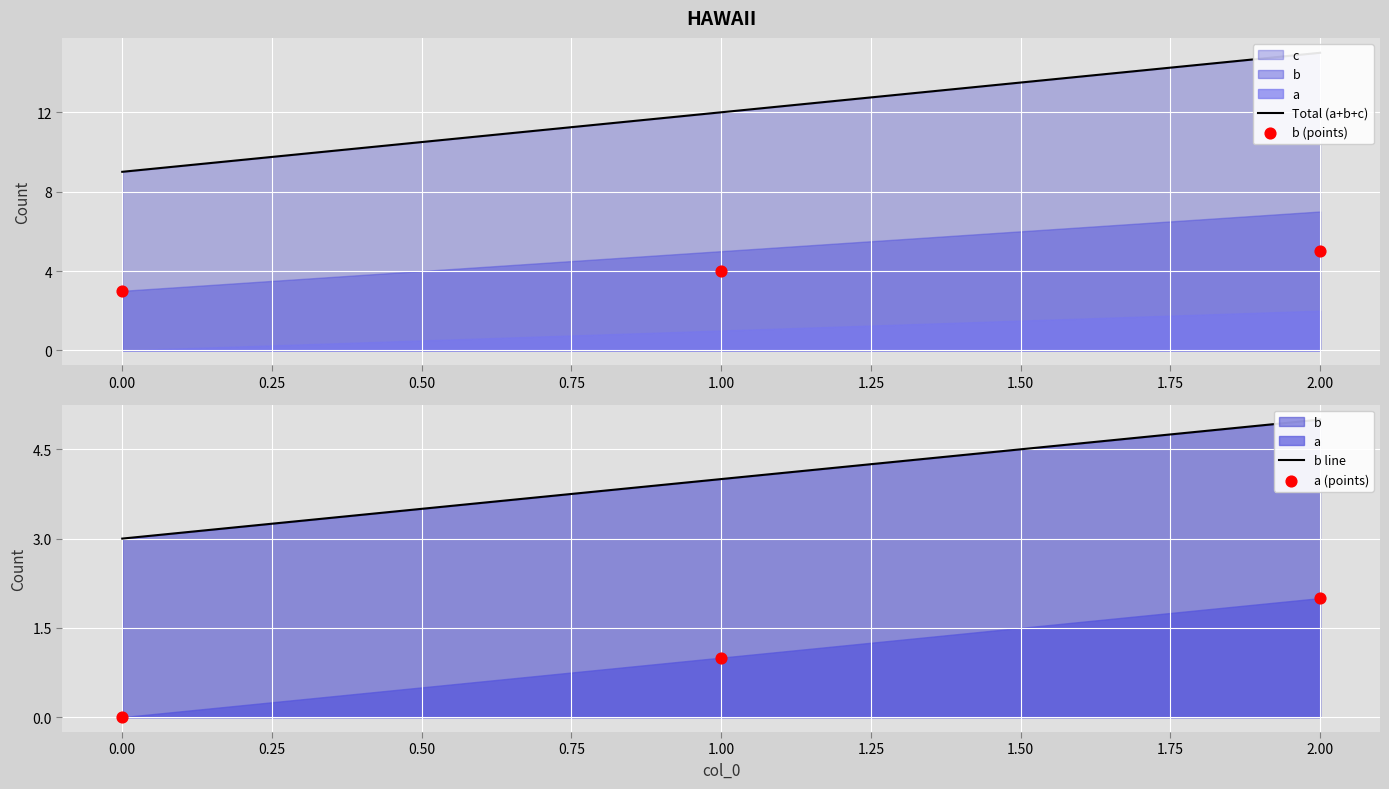

Which series has the largest total across all categories?

Total (a+b+c)